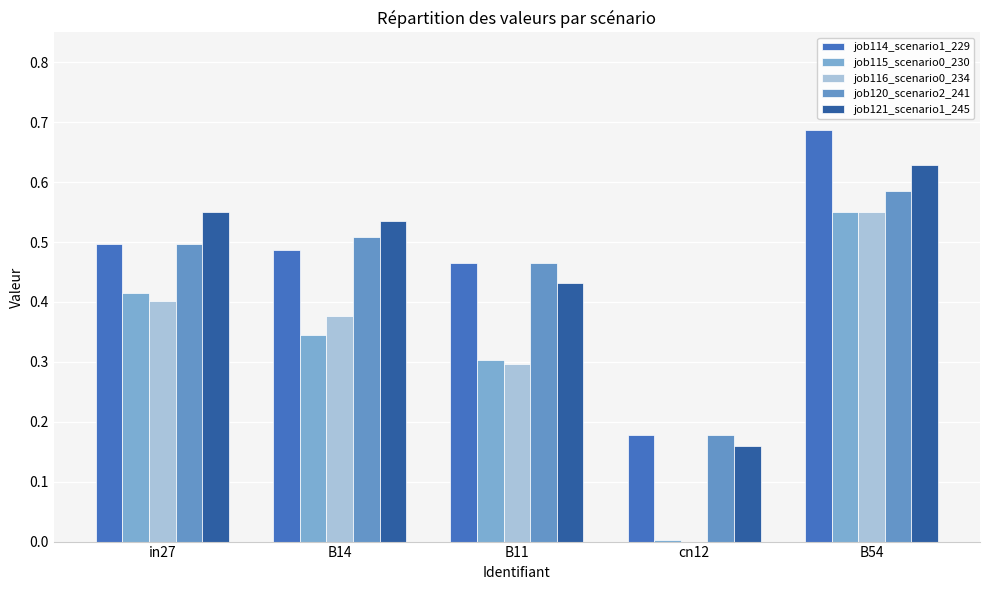

Is it true that job114_scenario1_229 equals 0.3 at B54?

False